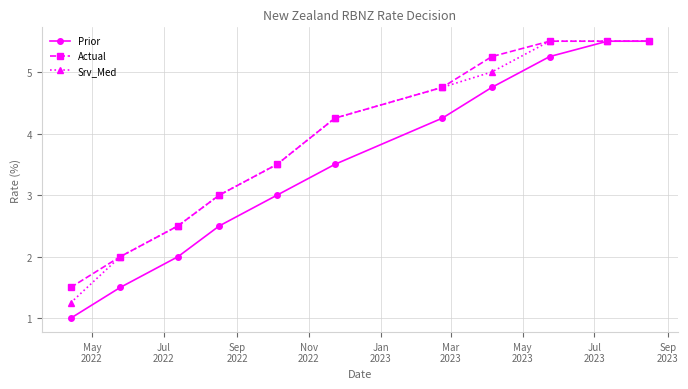

Which series has the widest spread of values?

Prior